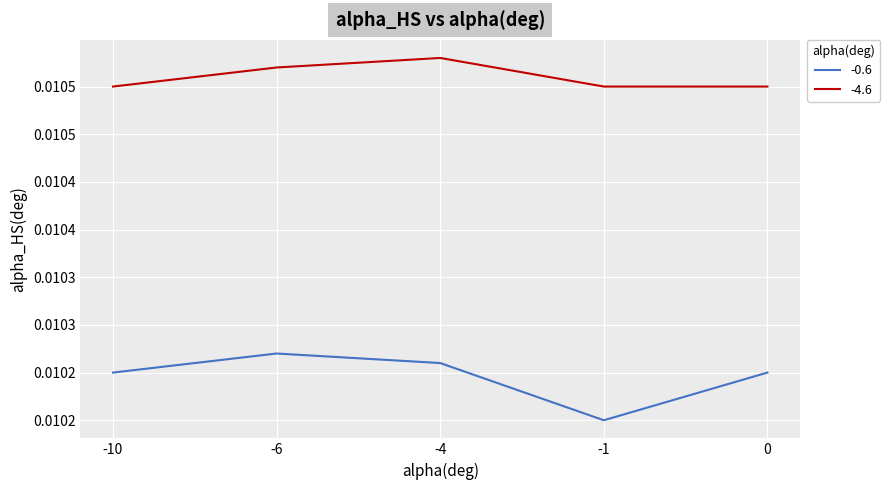

Rank the categories by -0.6 value from lowest to highest.

-1, -10, 0, -4, -6